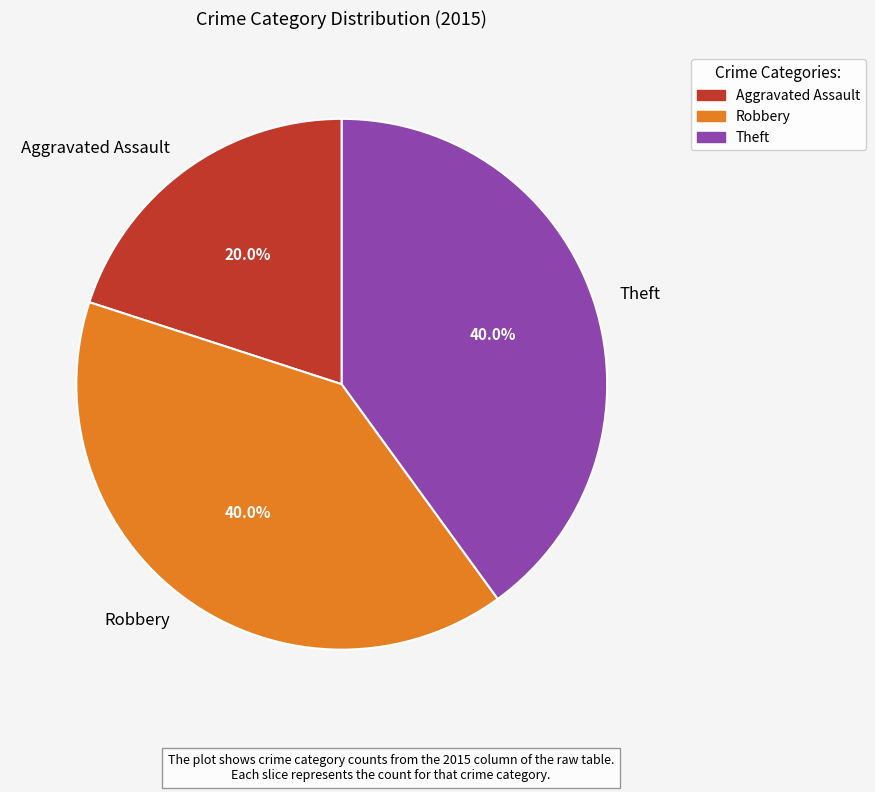

Count the number of slices in the pie.

3